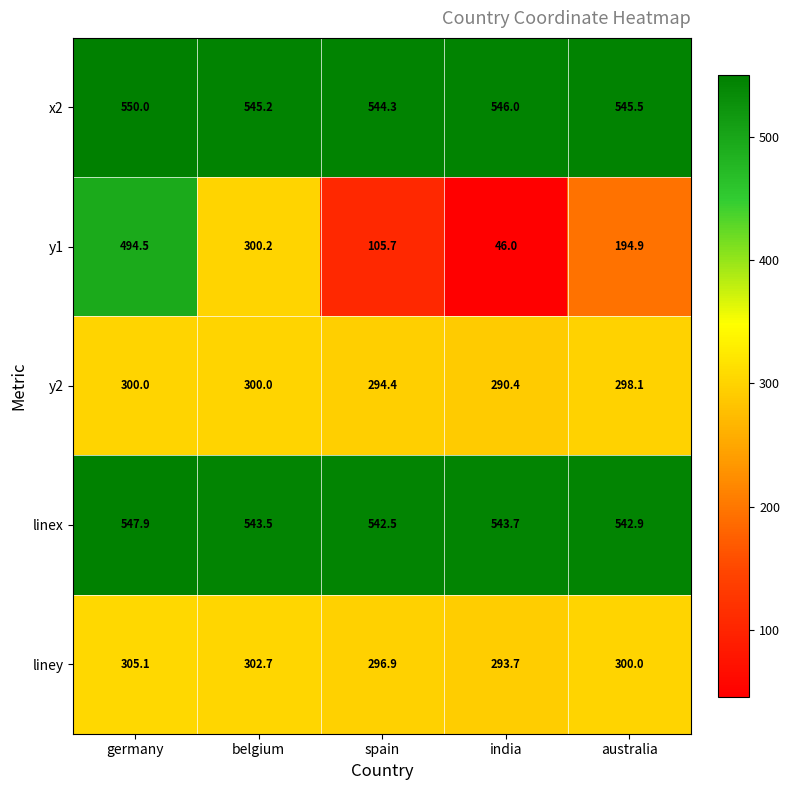

Between spain and australia, which series saw the biggest shift?

y1